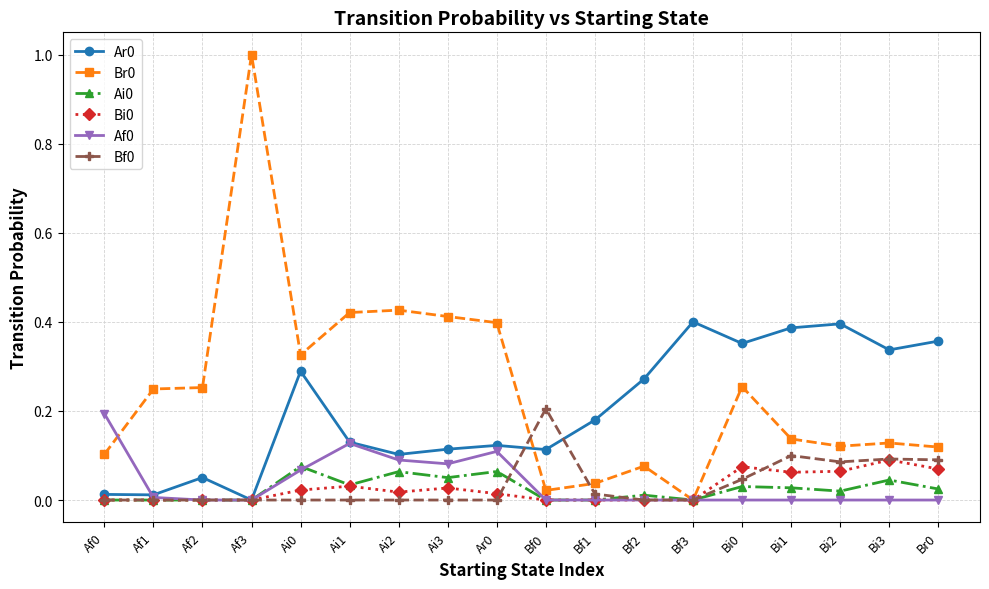

At which category is the sum across all series the highest?

Af3